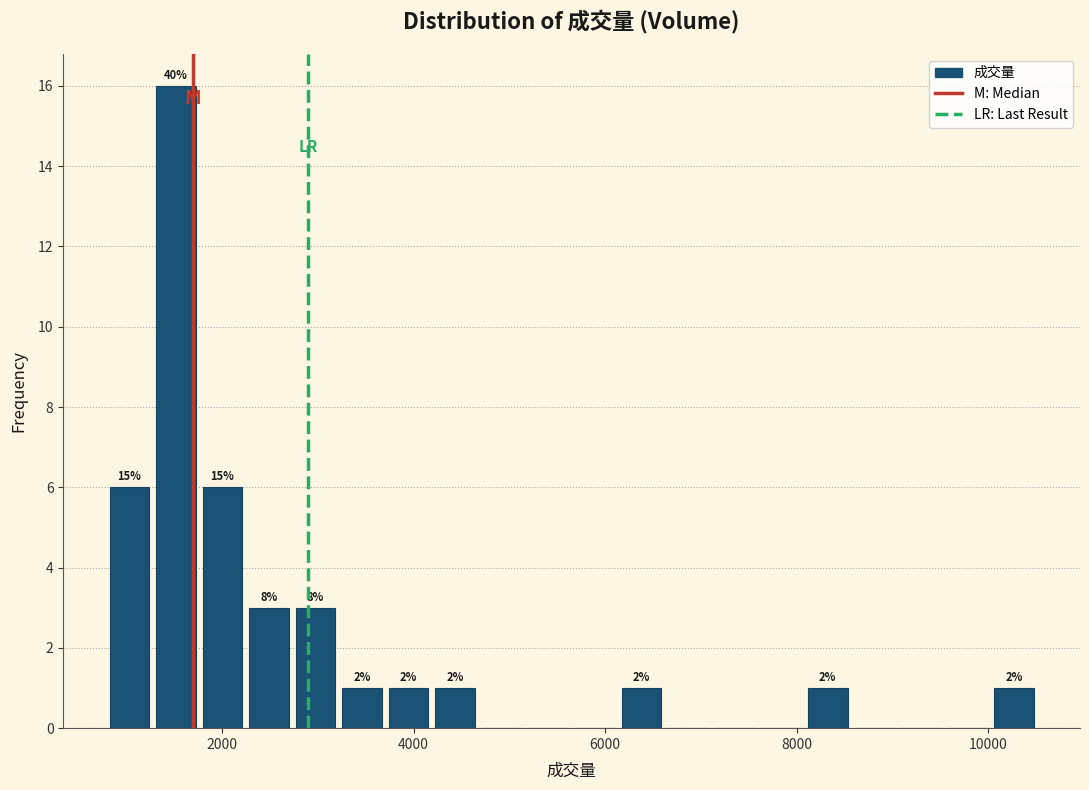

Read against the x-axis, roughly where is the centre of the tallest bar?

1600